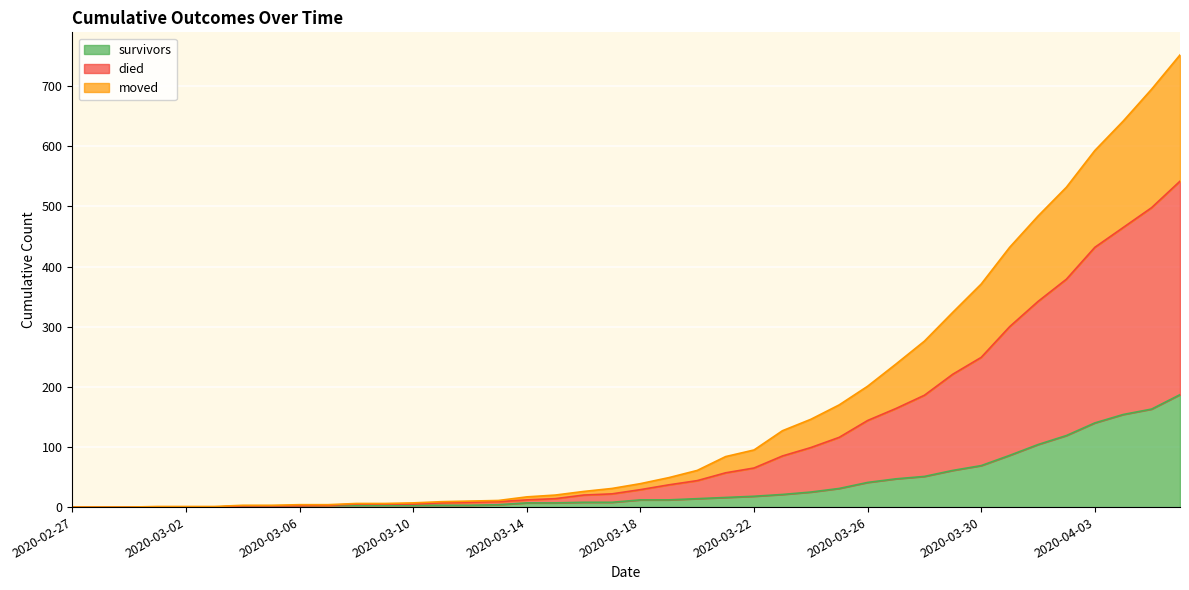

What are all the series names shown in the legend?

survivors, died, moved